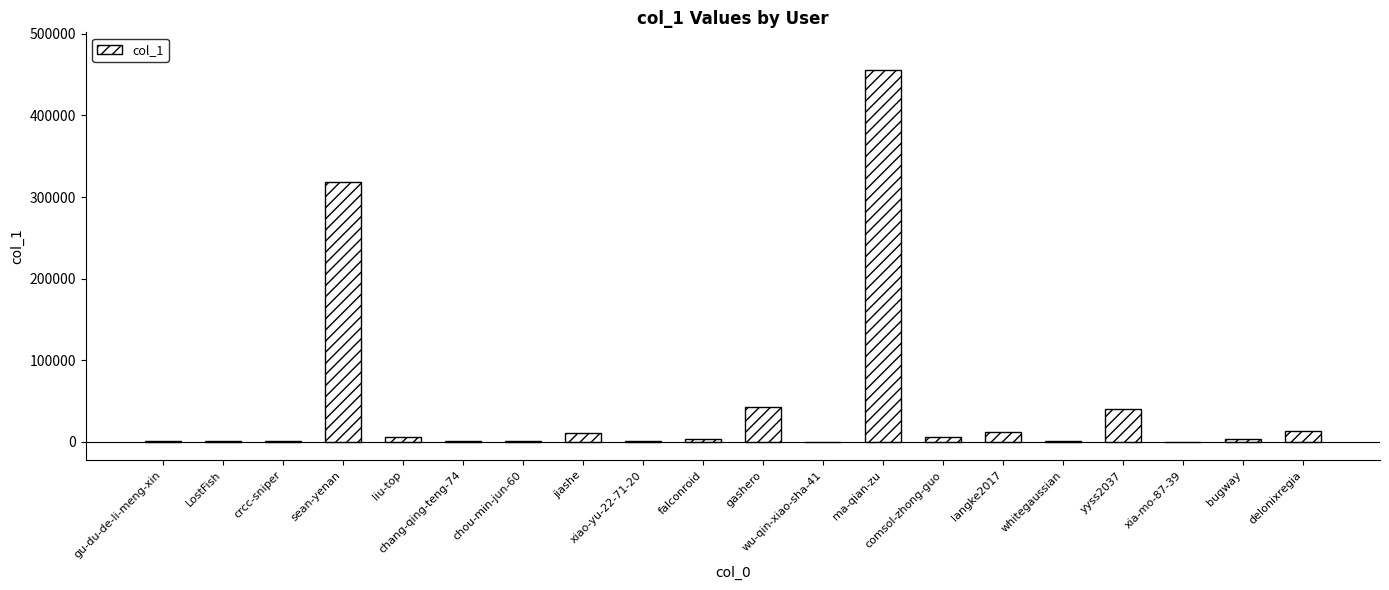

What is the greatest value displayed?

456304